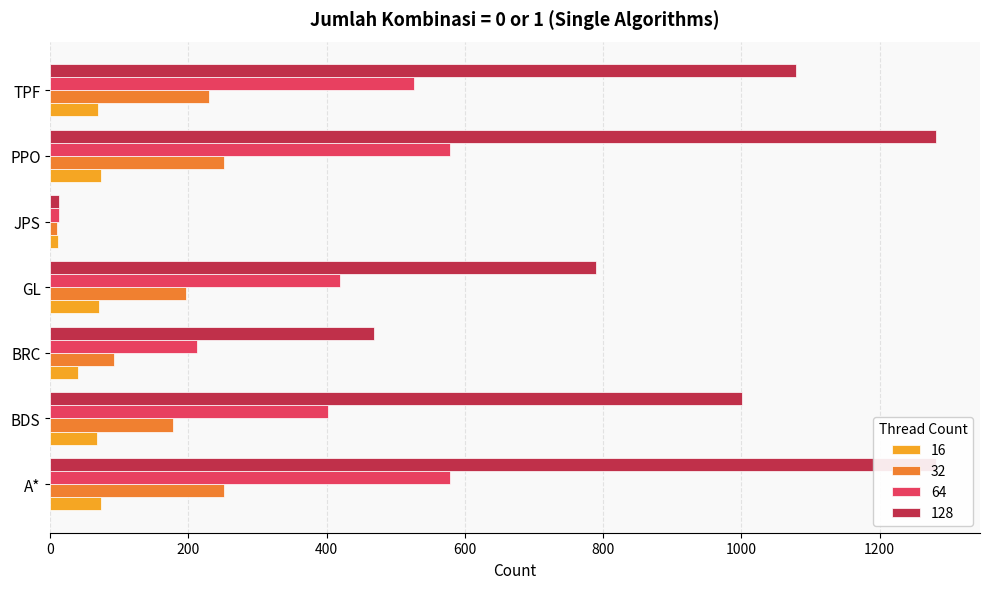

What is the difference between the highest and lowest values at JPS?

2